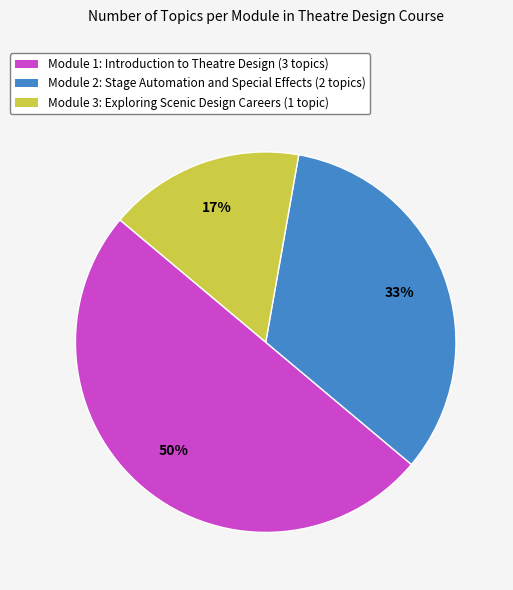

Do Module 1: Introduction to Theatre Design (3 topics) and Module 2: Stage Automation and Special Effects (2 topics) together represent more than half of the pie?

Yes